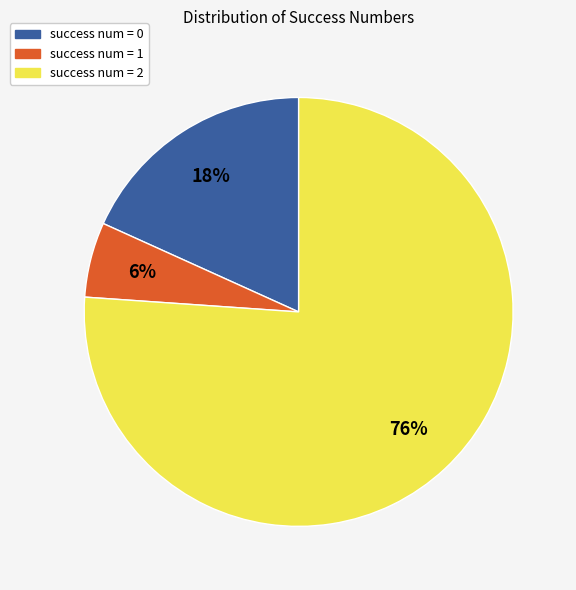

To the nearest percent, what is the average slice percentage?

33%